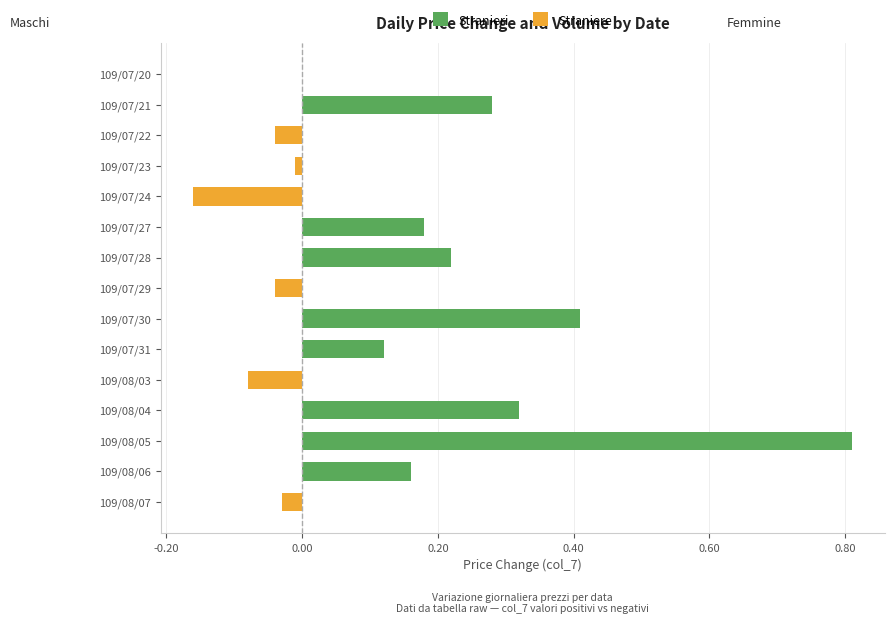

What is the smallest value displayed?

-0.2